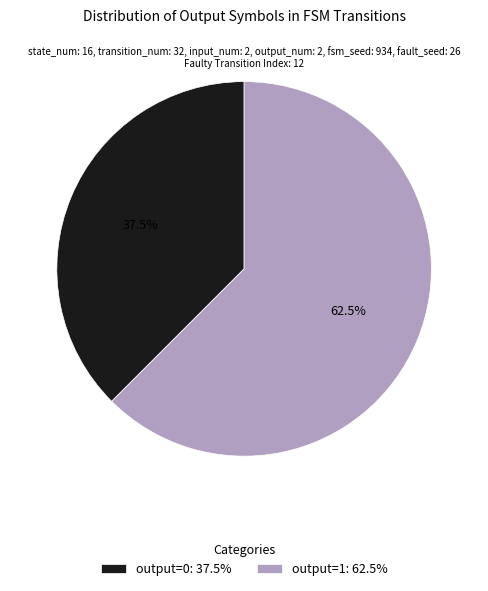

Is output=0: 37.5% the majority of the pie?

No